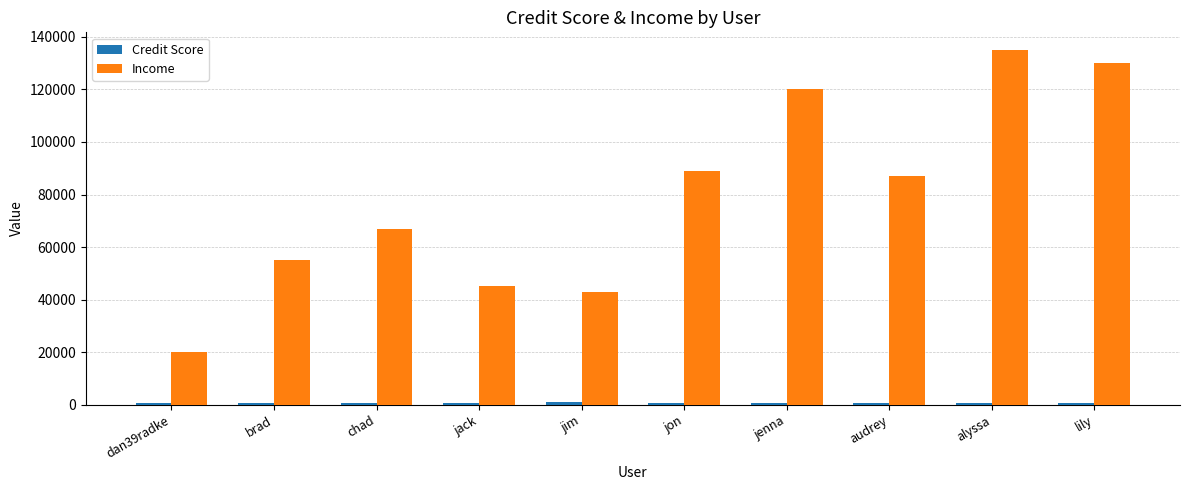

Which category has the lowest value in the Income series?

dan39radke